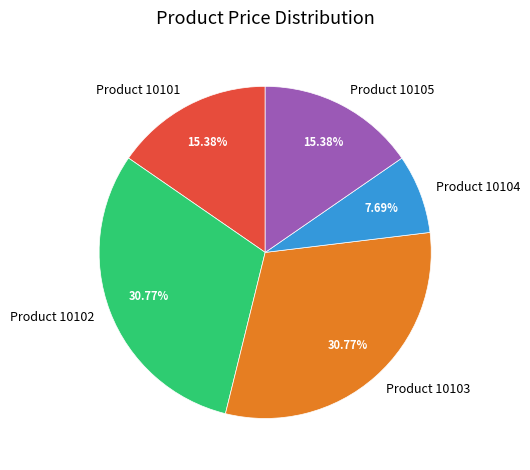

What percentage is the Product 10102 slice, to the nearest percent?

31%